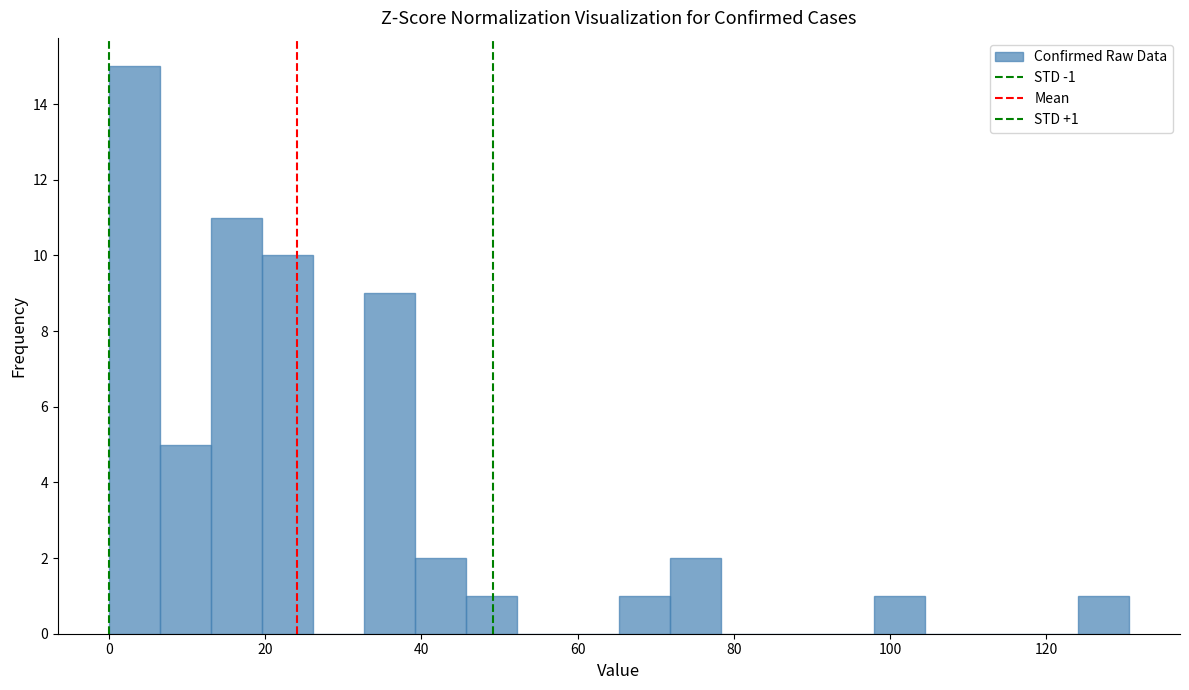

Read against the x-axis, roughly where is the centre of the tallest bar?

4